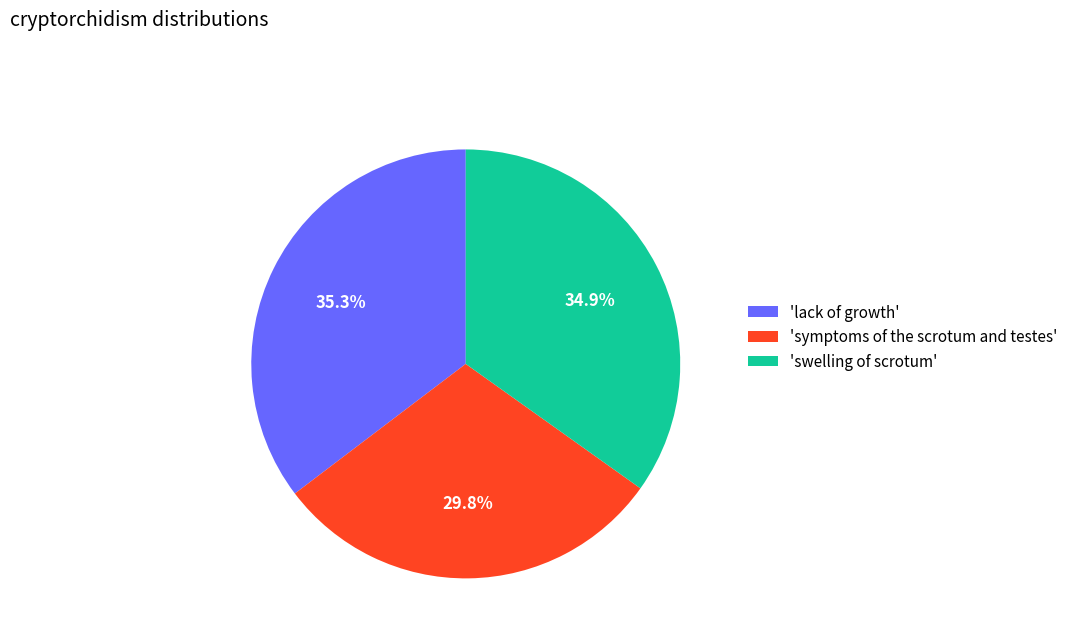

How many slices are in this pie chart?

3